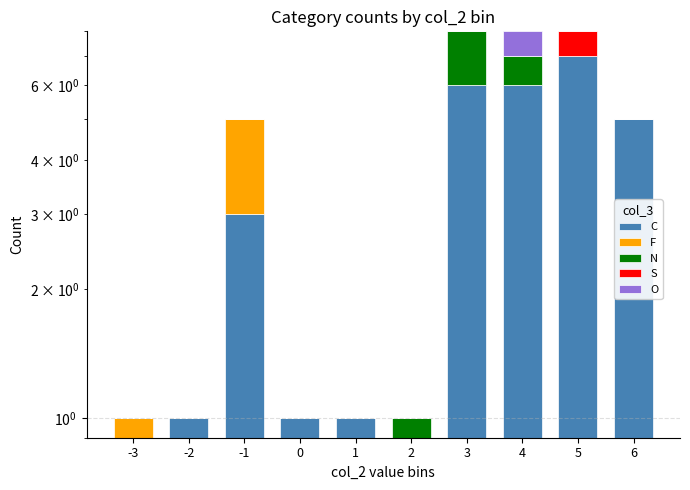

What are all the series names shown in the legend?

C, F, N, S, O